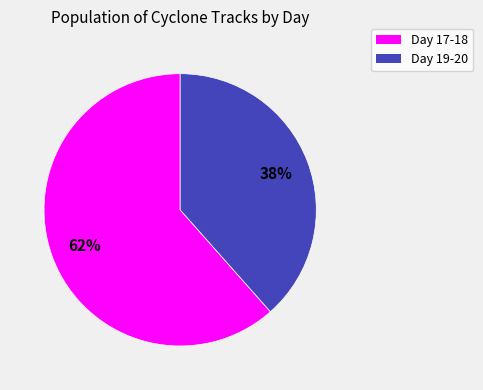

Count the number of slices in the pie.

2